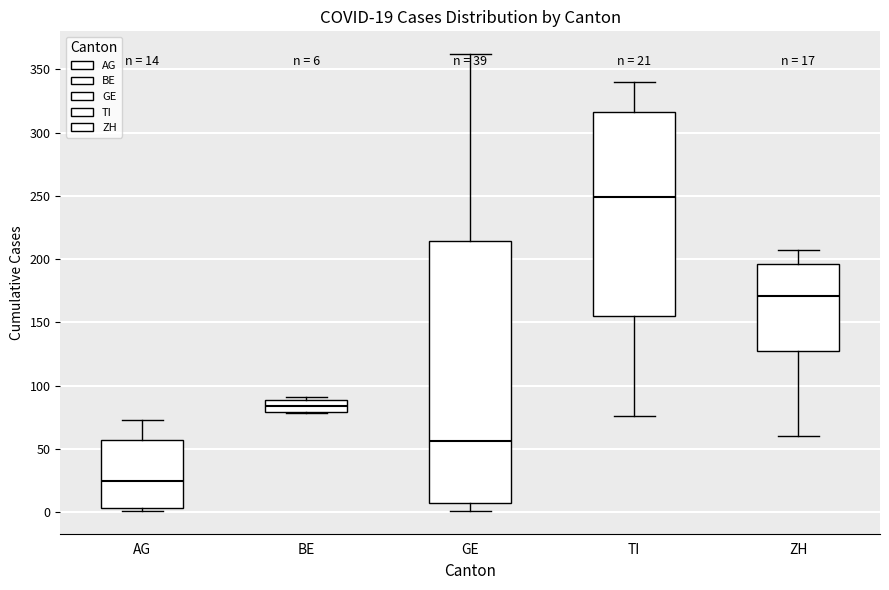

Which box has the lowest median line?

AG